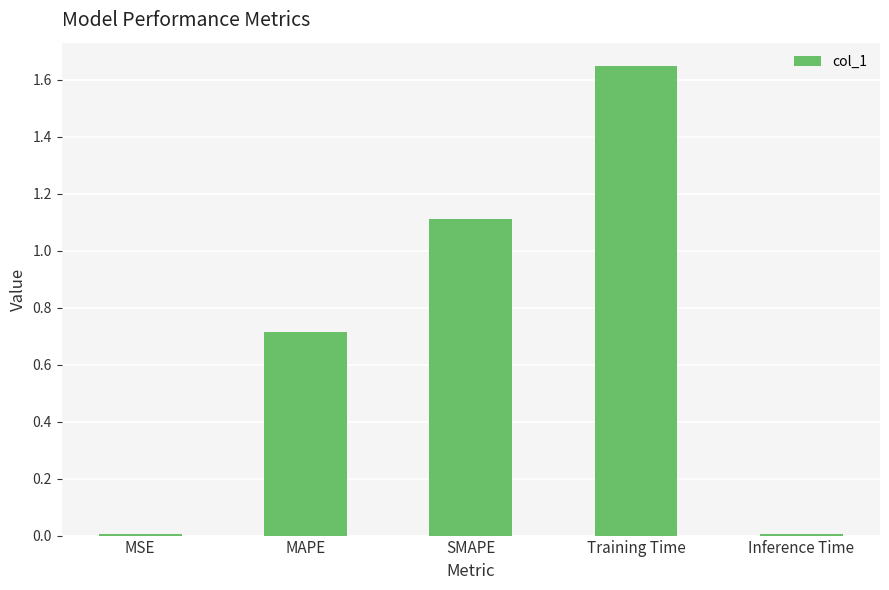

The chart shows a value of 0.7 at MAPE. True or false?

True